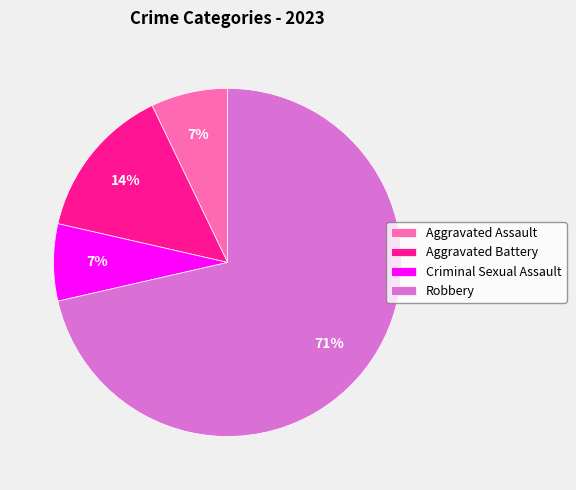

Do Criminal Sexual Assault and Robbery together represent more than half of the pie?

Yes